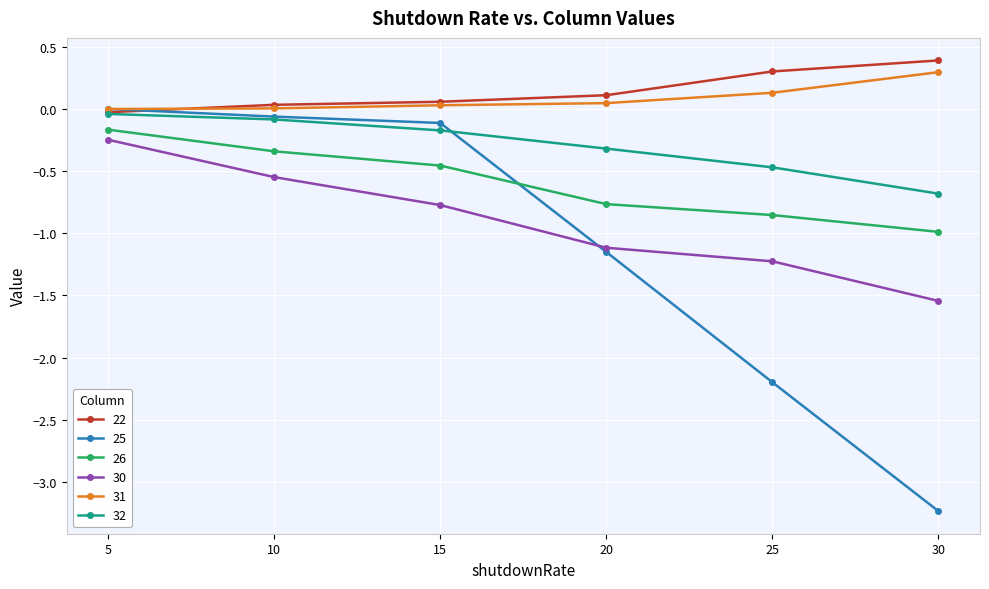

What are all the series names shown in the legend?

22, 25, 26, 30, 31, 32